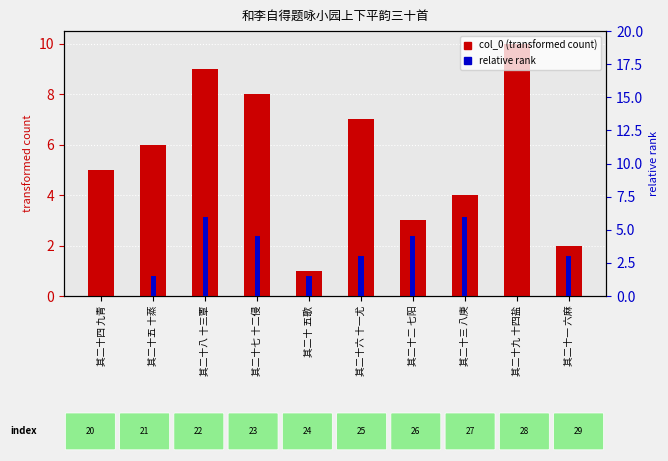

At which label does relative rank reach its minimum?

其二十四 九青